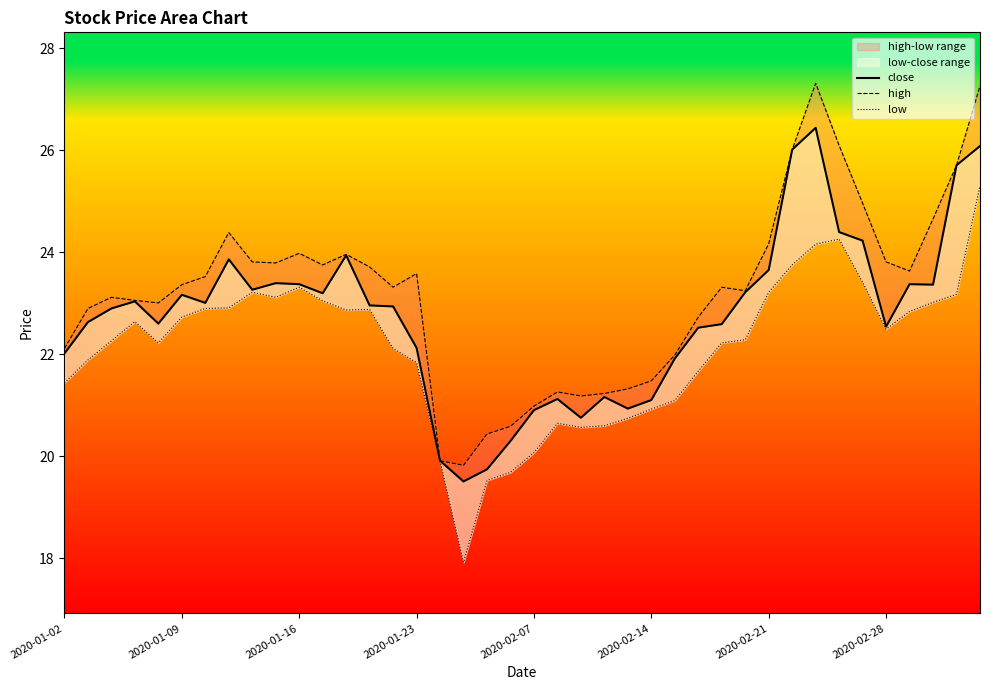

What position from the left is 11?

12